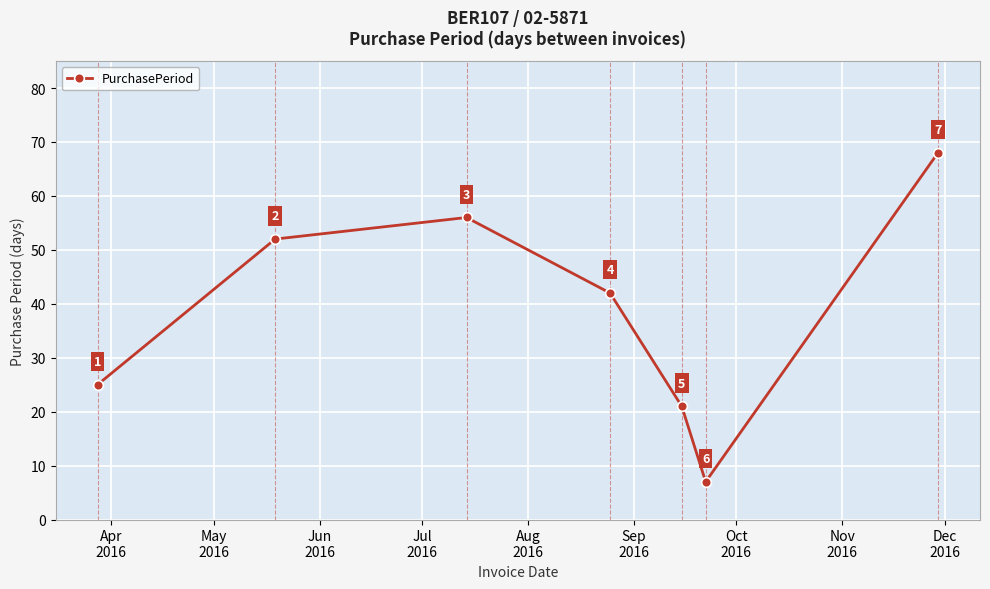

What is the smallest value displayed?

7